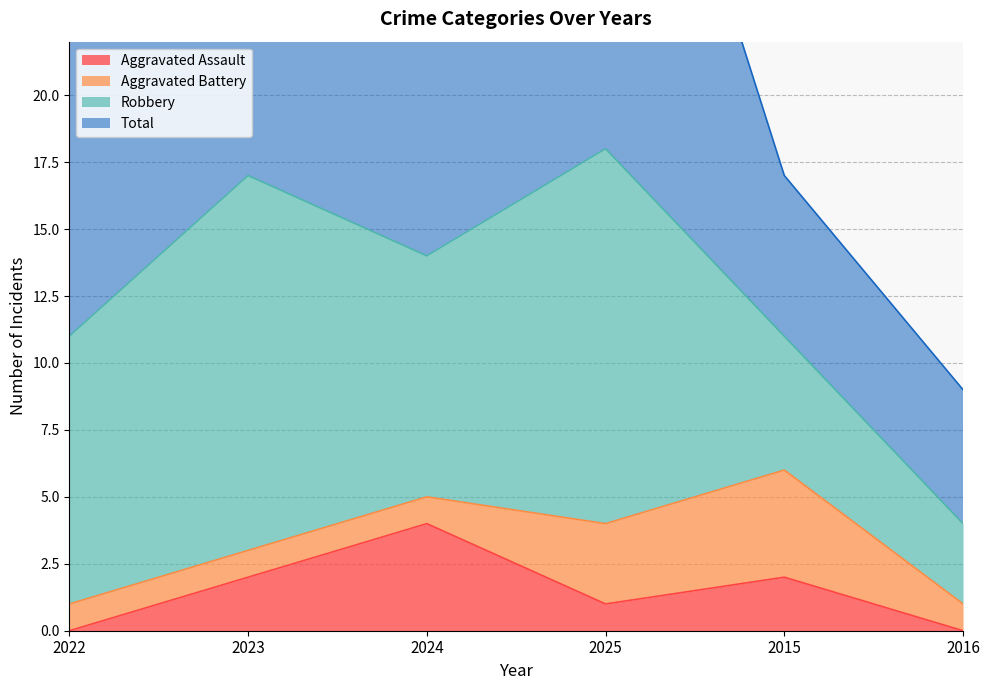

True or false: Aggravated Assault has a value of 2 at 2015.

True